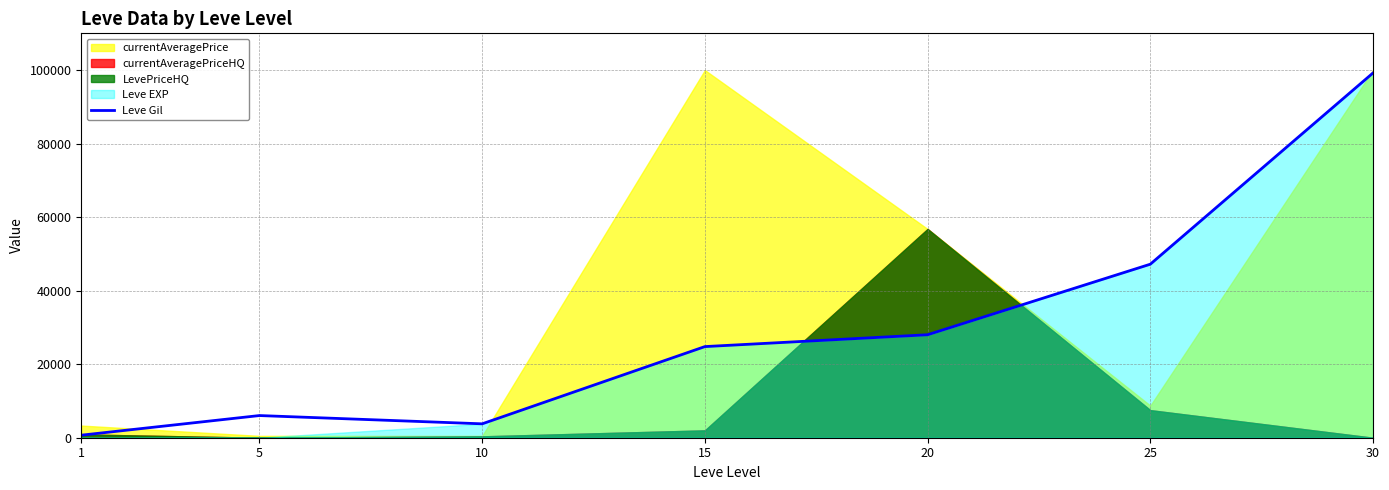

Approximately how many times larger is the value at 15 compared to 1?

35.9